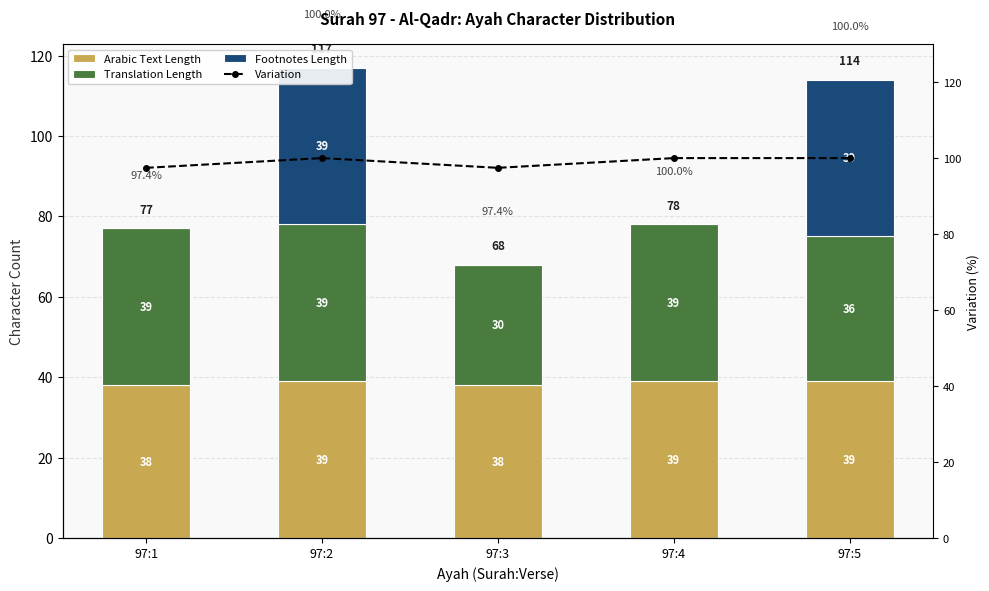

True or false: Variation has a value of 100.0 at 97:2.

True